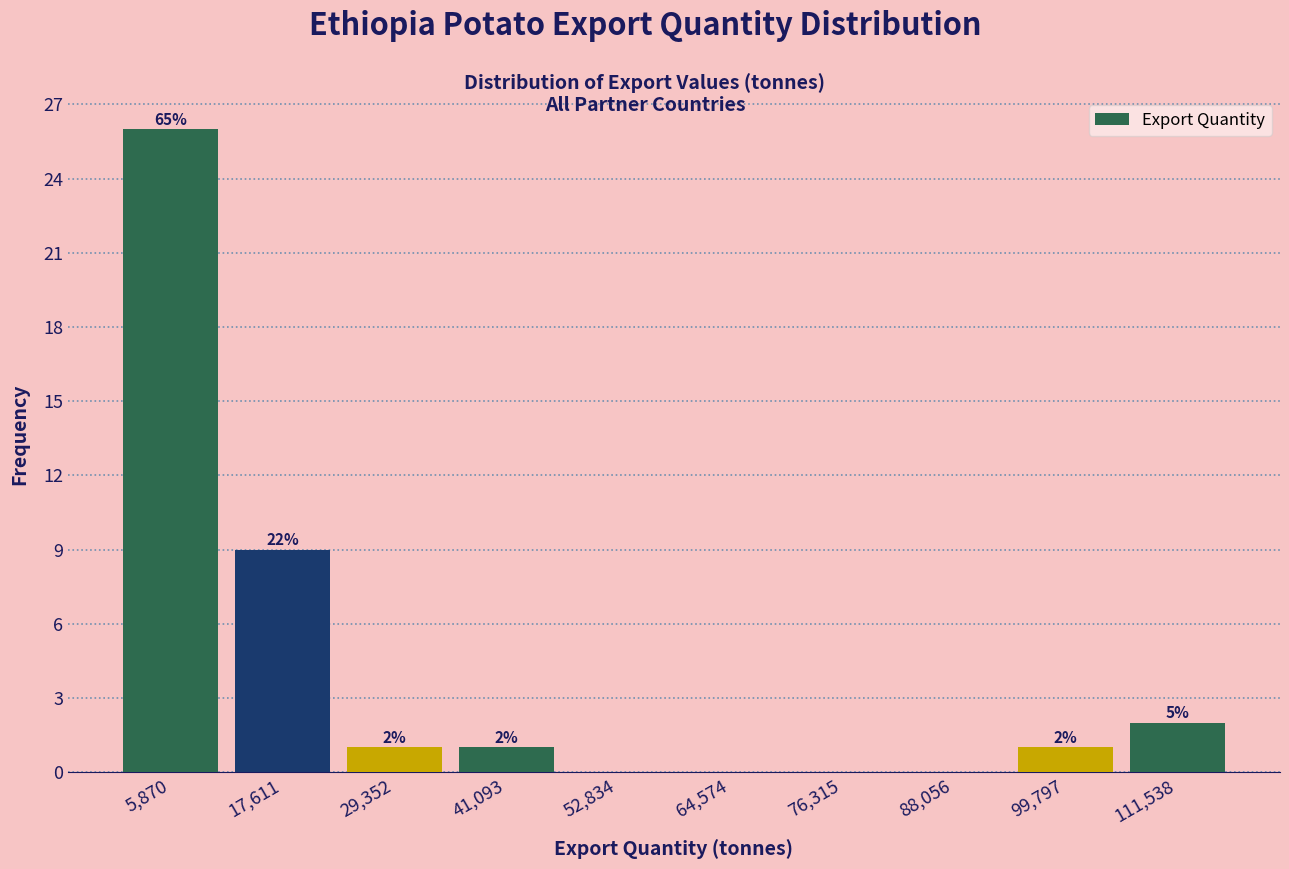

Over which range of the x-axis is the bar tallest?

0 to 12000